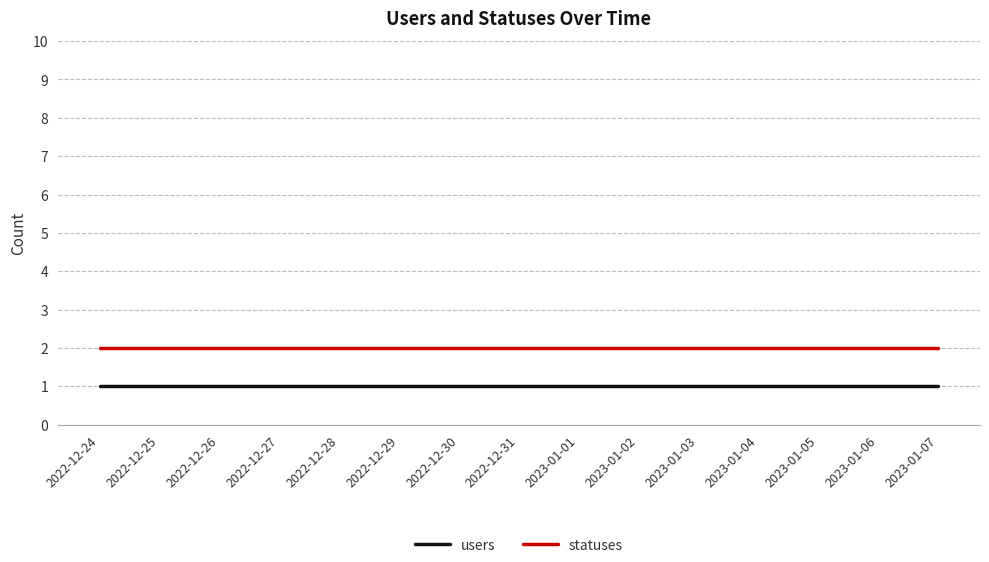

Is this an area chart (filled region under the line)?

No